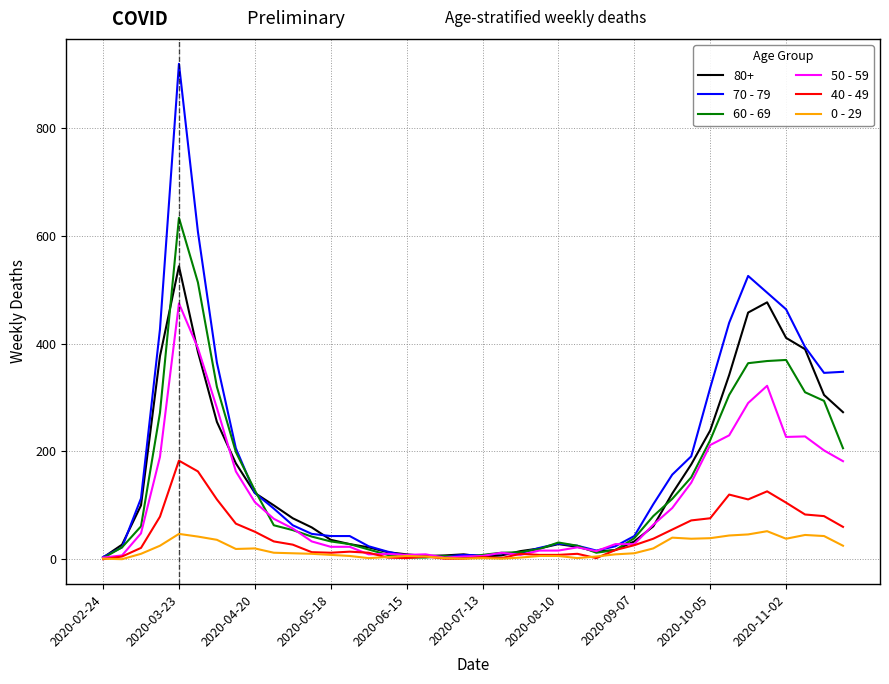

Which series has the widest spread of values?

70 - 79